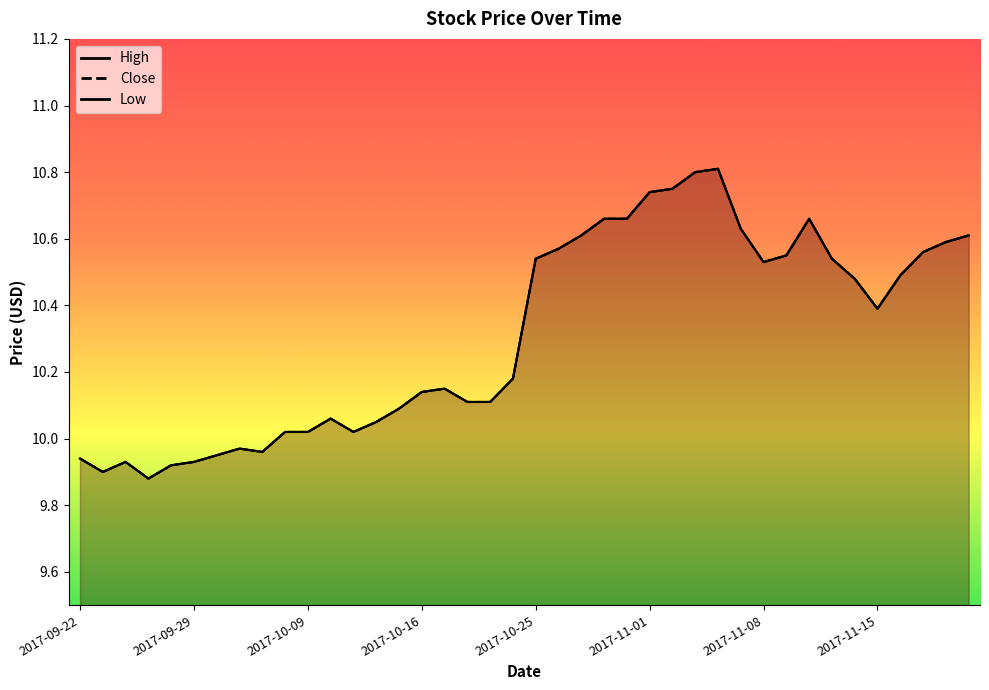

Read the Close value at 2017-10-24.

10.2